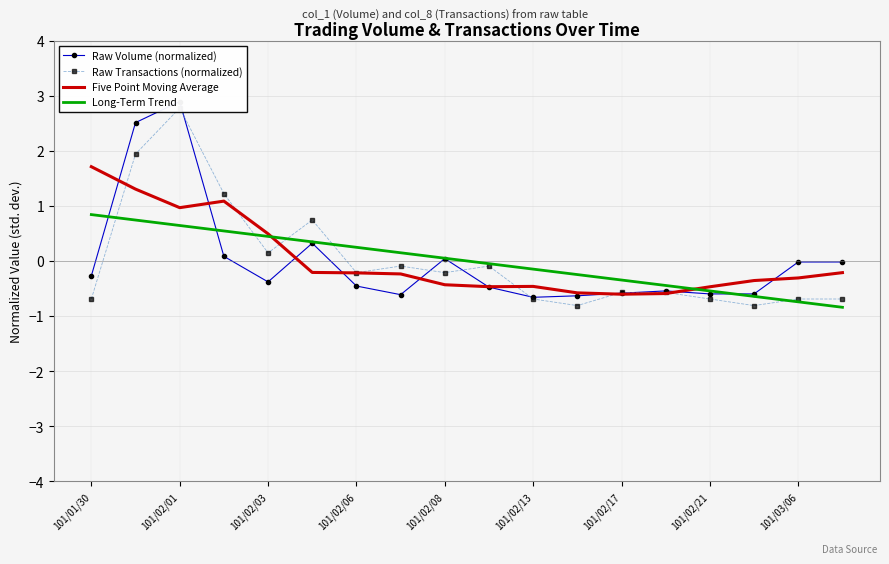

The Five Point Moving Average series shows -0.3 at 101/03/06. True or false?

True